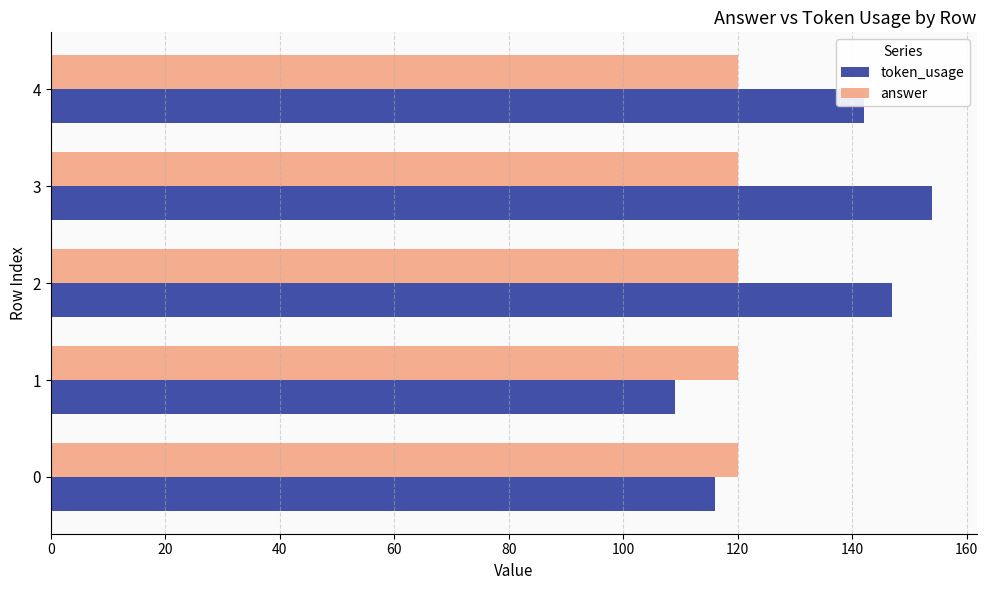

What is the difference between the token_usage values at 1 and 2?

38